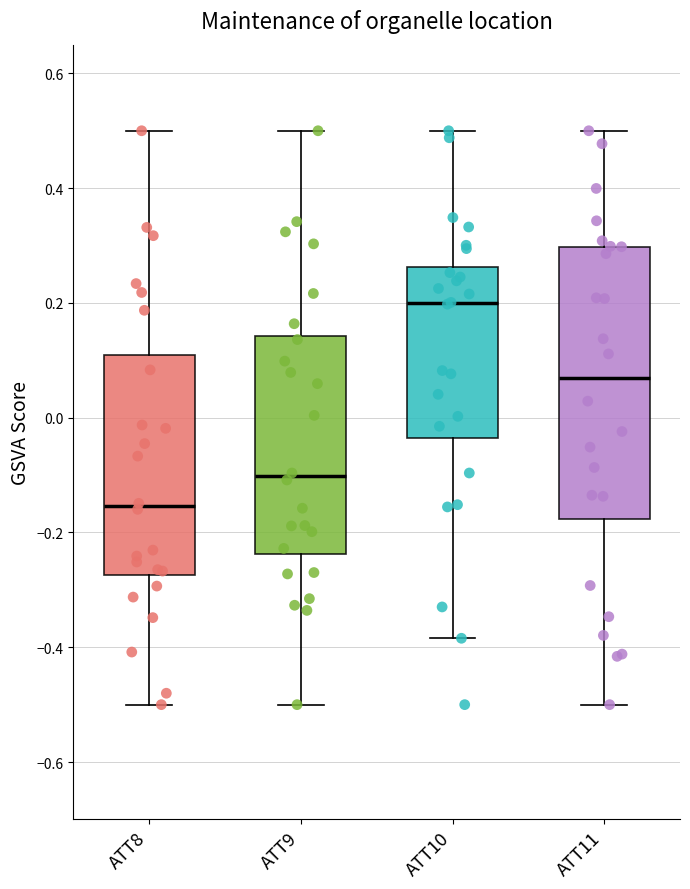

Reading left to right, read every box against the y-axis: the position of its median line, the range the box covers, and the ends of its whiskers. The values are not printed on the chart, so give them approximately, as read against the axis.

ATT8: median -0.16, box -0.28 to 0.10, whiskers -0.50 to 0.50
ATT9: median -0.10, box -0.24 to 0.14, whiskers -0.50 to 0.50
ATT10: median 0.20, box -0.04 to 0.26, whiskers -0.38 to 0.50
ATT11: median 0.06, box -0.18 to 0.30, whiskers -0.50 to 0.50